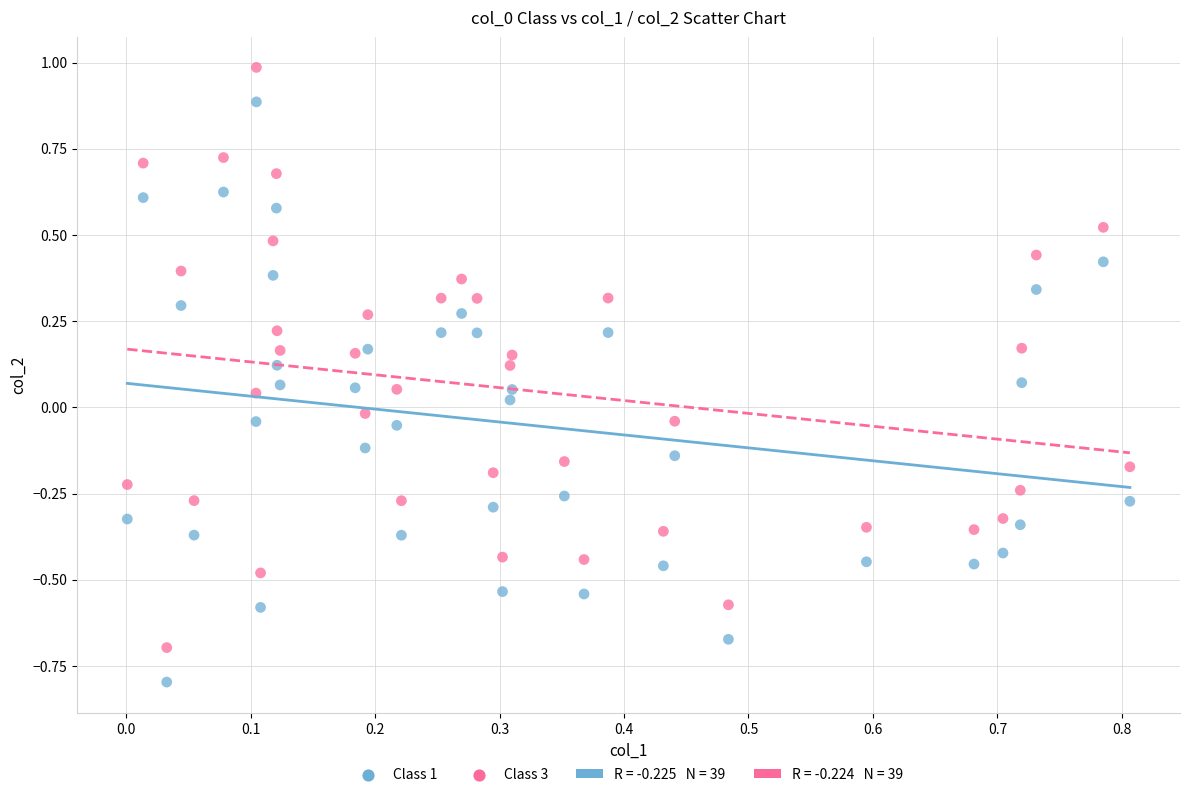

Across all data points, what is the range of Y values (max minus min)?

1.8